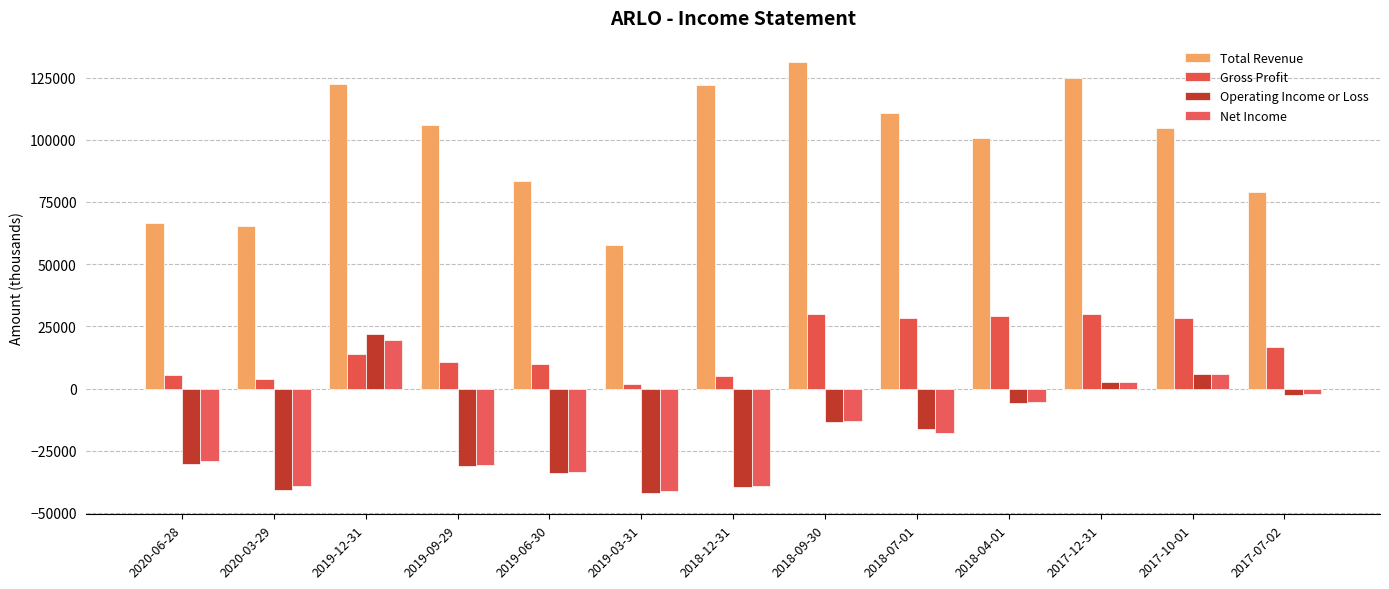

Does the chart contain stacked bars?

No